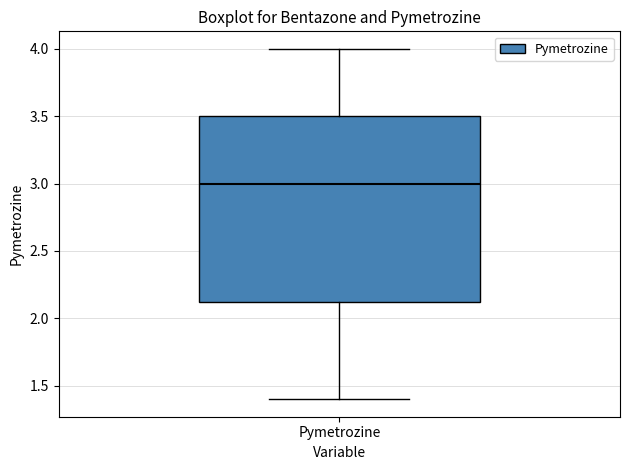

Transcribe this box plot: give where the median line is, the range the box spans, and where the two whiskers end, as read against the y-axis. The values are not printed on the chart, so give them approximately, as read against the axis.

median 3.00, box 2.15 to 3.50, whiskers 1.40 to 4.00